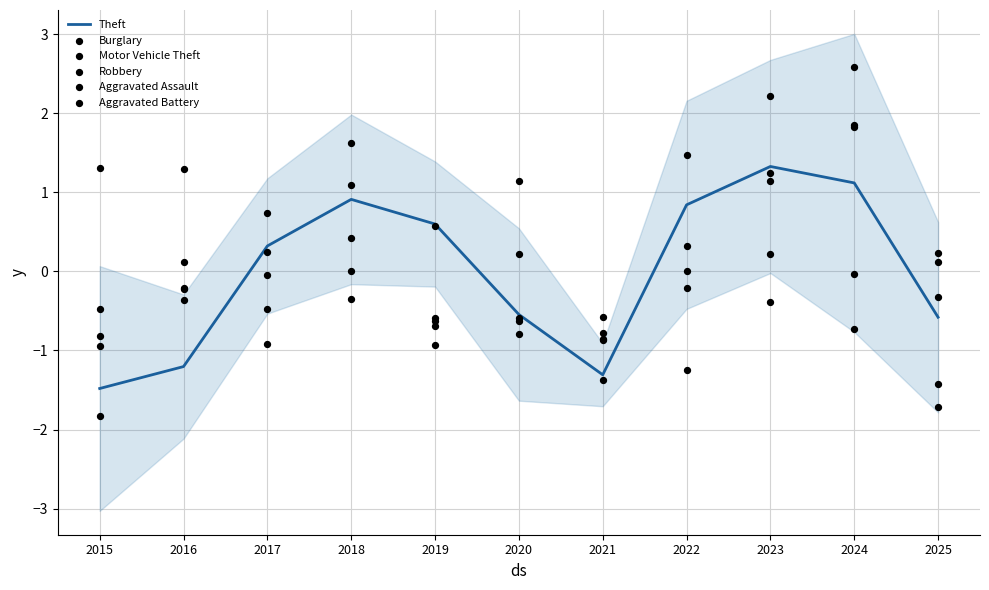

Is the value of Theft at 2015 greater than the value of Burglary at 2019?

No